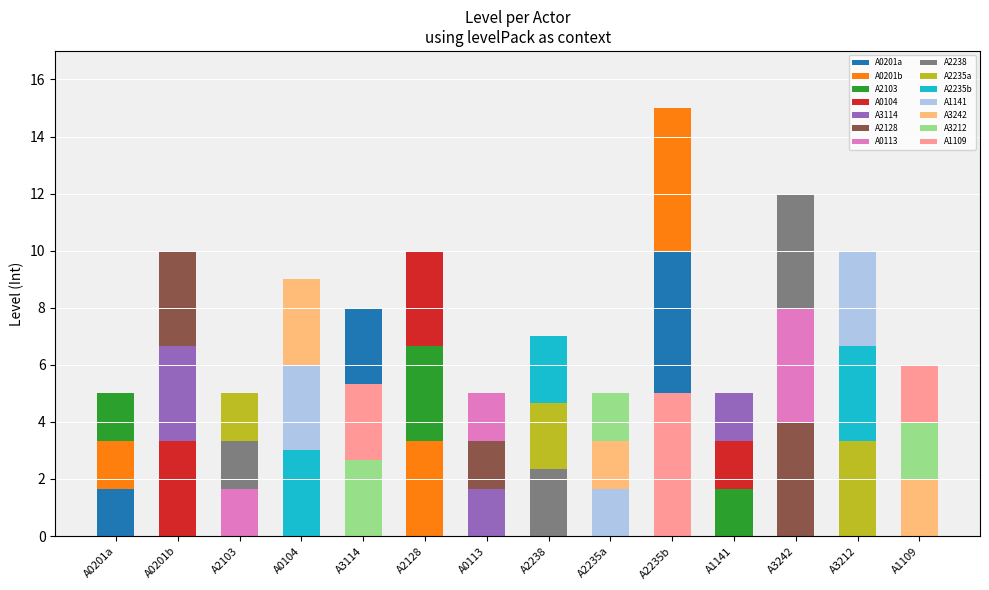

The chart shows a value of 9 at A0104. True or false?

True